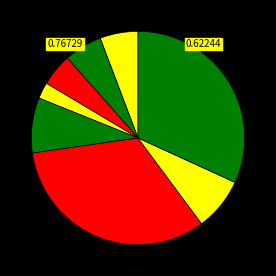

How many segments does this pie chart have?

8